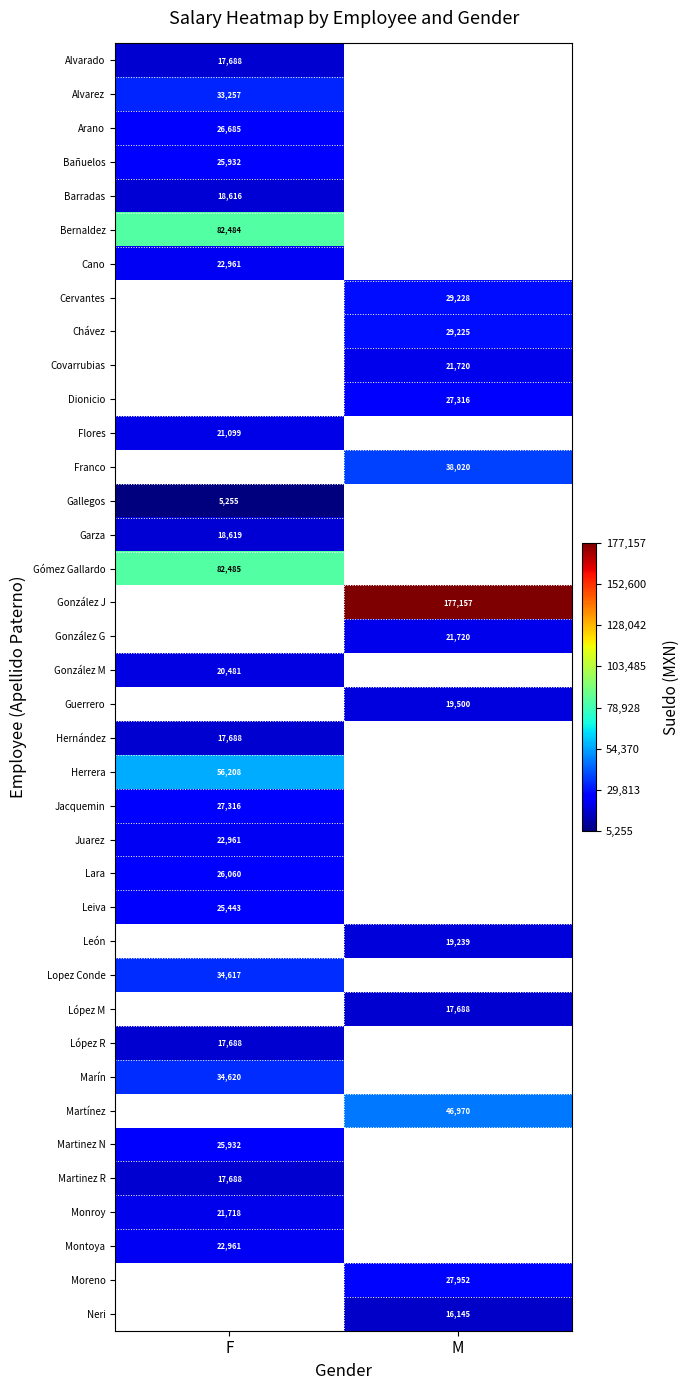

The Moreno series shows 27951.9 at M. True or false?

True